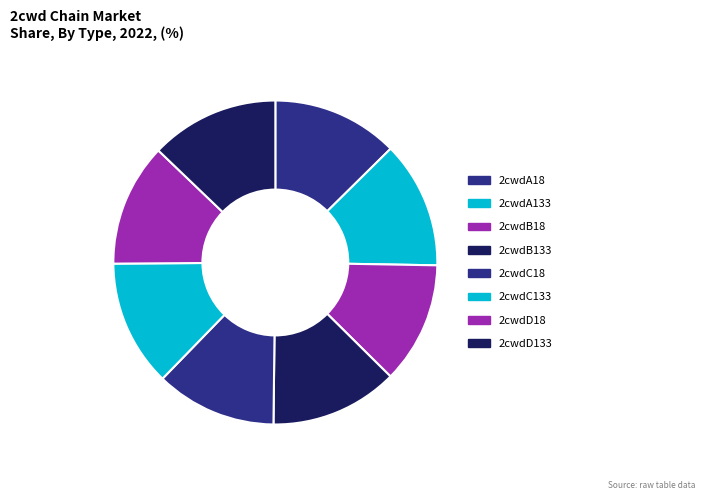

Which slice is the largest?

2cwdD133